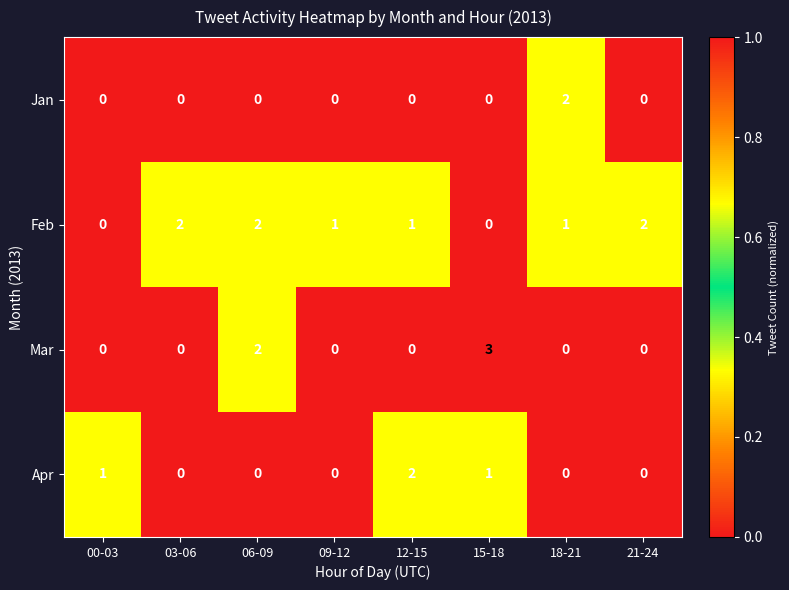

What is the total value across all series at 06-09?

4